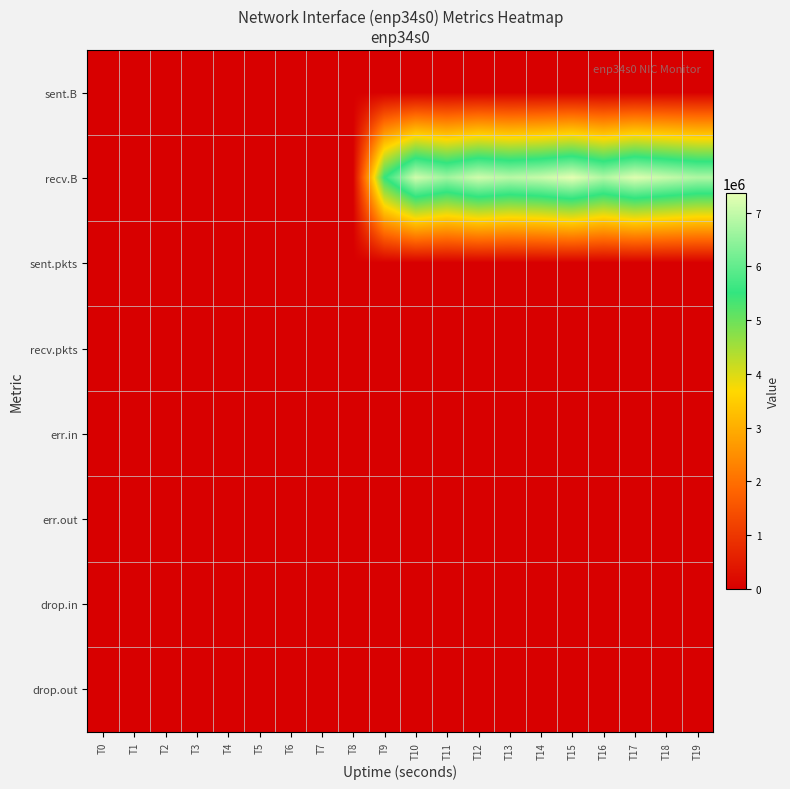

Reading right to left, transcribe all the data shown in this chart.

sent.B: T19=0	T18=0	T17=0	T16=0	T15=0	T14=0	T13=0	T12=0	T11=0	T10=0	T9=0	T8=0	T7=0	T6=0	T5=0	T4=0	T3=0	T2=0	T1=0	T0=0
recv.B: T19=6791796	T18=7031287	T17=7284801	T16=6811476	T15=7357127	T14=7049231	T13=6892149	T12=7130232	T11=6640387	T10=7132806	T9=5471007	T8=0	T7=0	T6=0	T5=0	T4=0	T3=0	T2=0	T1=0	T0=0
sent.pkts: T19=0	T18=0	T17=0	T16=0	T15=0	T14=0	T13=0	T12=0	T11=0	T10=0	T9=0	T8=0	T7=0	T6=0	T5=0	T4=0	T3=0	T2=0	T1=0	T0=0
recv.pkts: T19=6375	T18=6251	T17=6332	T16=6060	T15=6489	T14=6038	T13=6265	T12=6252	T11=5908	T10=6501	T9=5468	T8=0	T7=0	T6=0	T5=0	T4=0	T3=0	T2=0	T1=0	T0=0
err.in: T19=0	T18=0	T17=0	T16=0	T15=0	T14=0	T13=0	T12=0	T11=0	T10=0	T9=0	T8=0	T7=0	T6=0	T5=0	T4=0	T3=0	T2=0	T1=0	T0=0
err.out: T19=0	T18=0	T17=0	T16=0	T15=0	T14=0	T13=0	T12=0	T11=0	T10=0	T9=0	T8=0	T7=0	T6=0	T5=0	T4=0	T3=0	T2=0	T1=0	T0=0
drop.in: T19=0	T18=0	T17=0	T16=0	T15=0	T14=0	T13=0	T12=0	T11=0	T10=0	T9=0	T8=0	T7=0	T6=0	T5=0	T4=0	T3=0	T2=0	T1=0	T0=0
drop.out: T19=0	T18=0	T17=0	T16=0	T15=0	T14=0	T13=0	T12=0	T11=0	T10=0	T9=0	T8=0	T7=0	T6=0	T5=0	T4=0	T3=0	T2=0	T1=0	T0=0